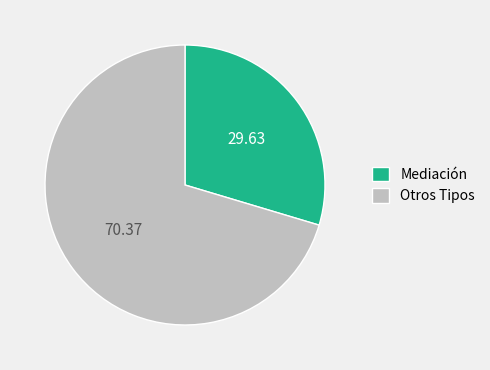

How many slices are in this pie chart?

2